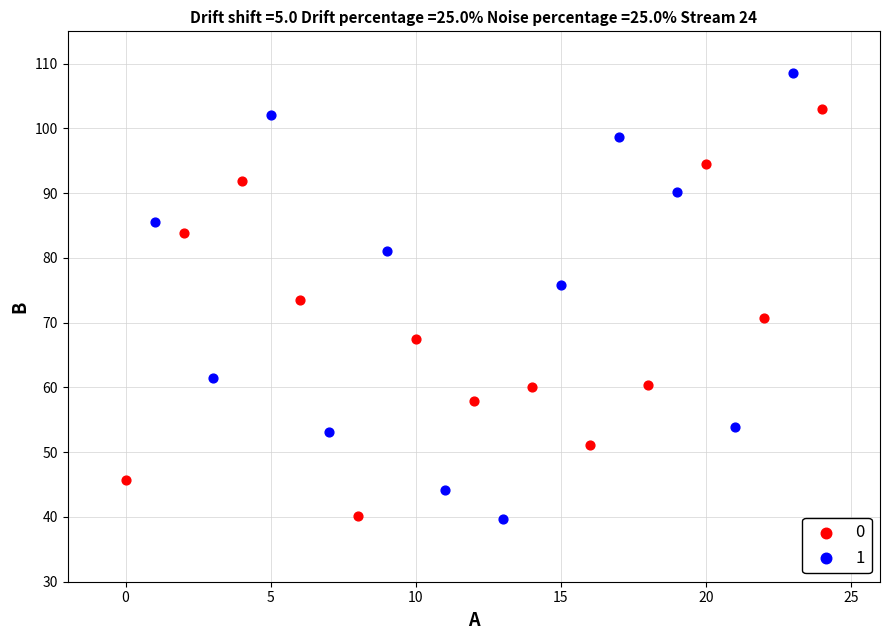

What are all the series names shown in the legend?

0, 1